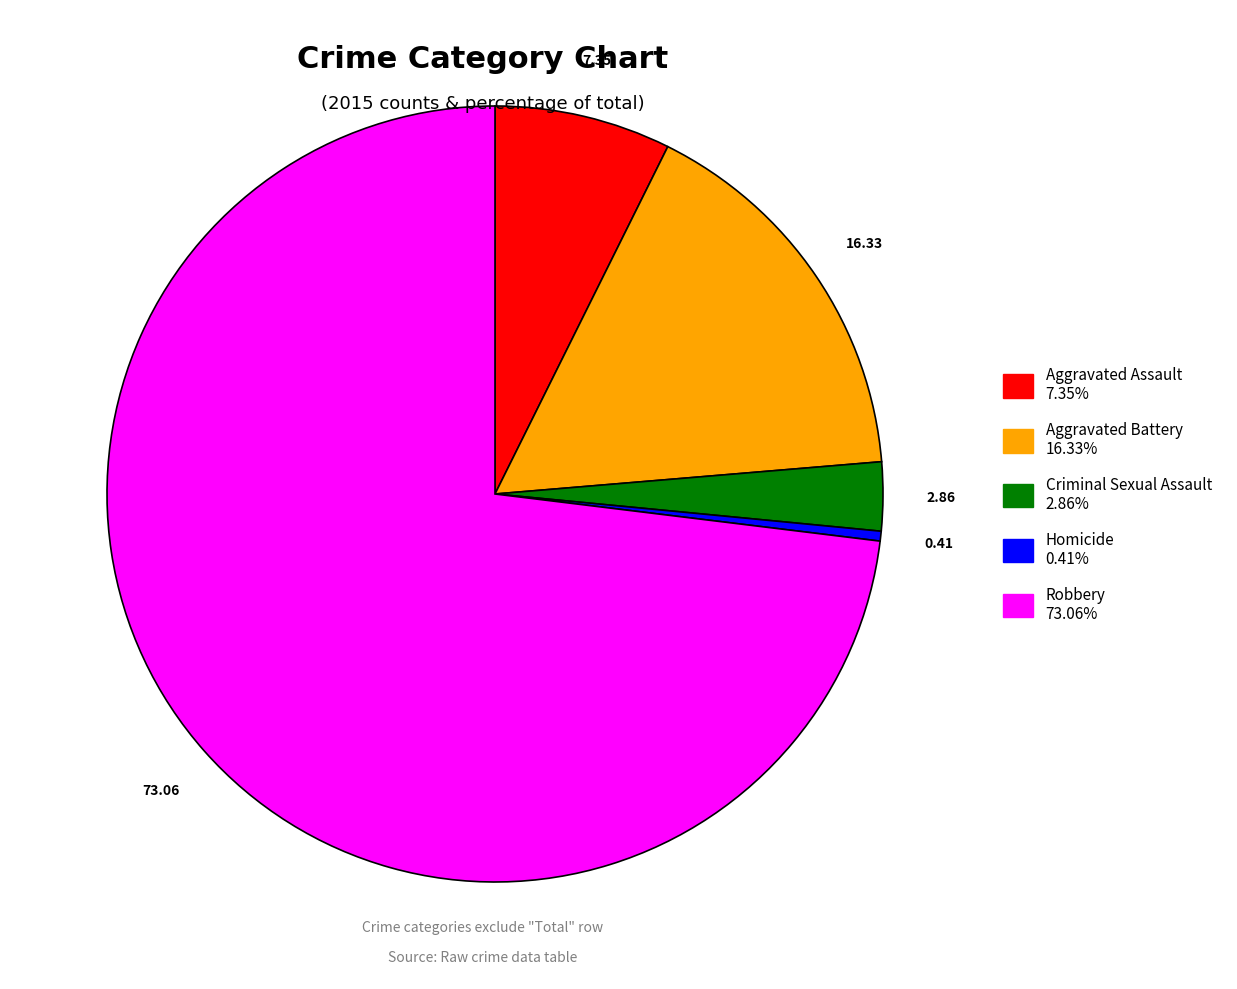

Does any single category account for the majority?

Yes